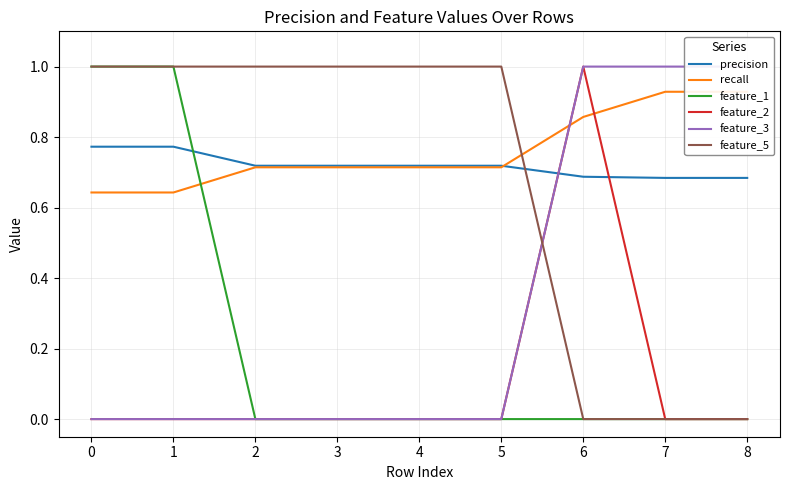

Reading left to right, what are all the values shown in this chart?

precision: 0.8	0.8	0.7	0.7	0.7	0.7	0.7	0.7	0.7
recall: 0.6	0.6	0.7	0.7	0.7	0.7	0.9	0.9	0.9
feature_1: 1.0	1.0	0.0	0.0	0.0	0.0	0.0	0.0	0.0
feature_2: 0.0	0.0	0.0	0.0	0.0	0.0	1.0	0.0	0.0
feature_3: 0.0	0.0	0.0	0.0	0.0	0.0	1.0	1.0	1.0
feature_5: 1.0	1.0	1.0	1.0	1.0	1.0	0.0	0.0	0.0